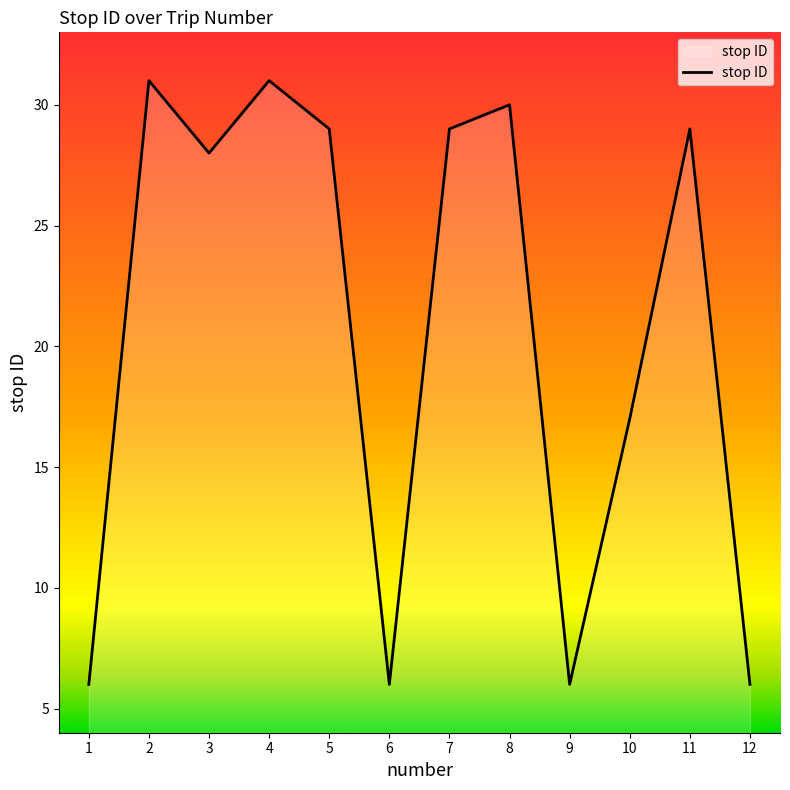

How many lines are shown in the chart?

1